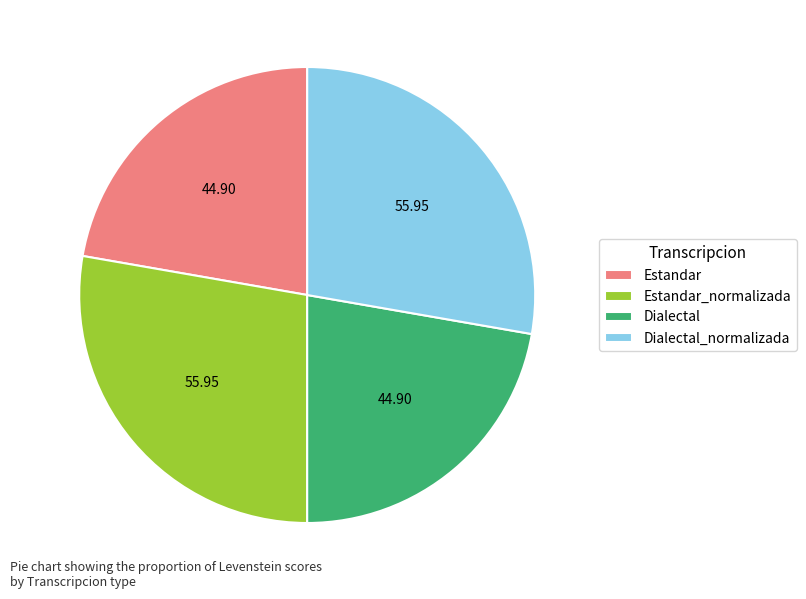

Is Estandar_normalizada the majority of the pie?

No